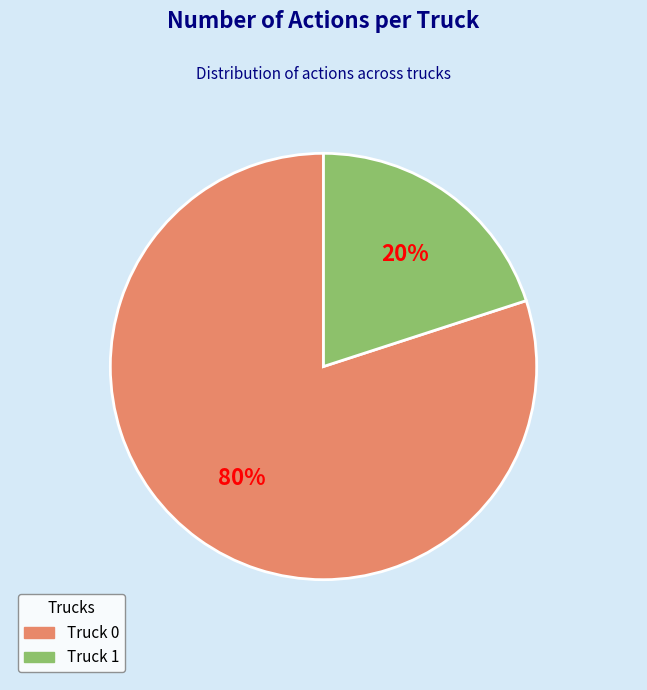

How many segments does this pie chart have?

2